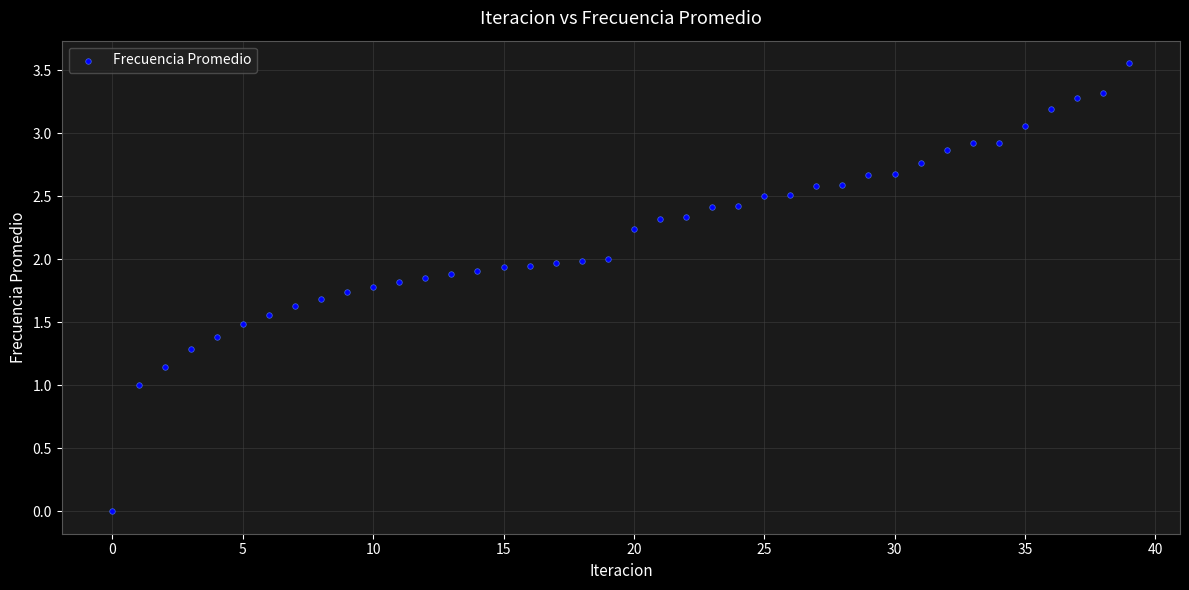

How many data points are displayed?

40